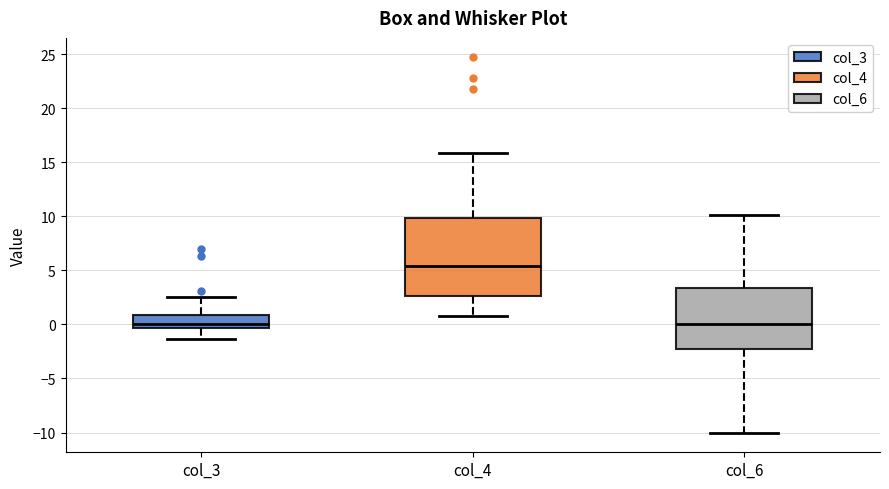

Where is the lower edge of the box for col_3 on the y-axis? The values are not printed on the chart, so give them approximately, as read against the axis.

-0.5